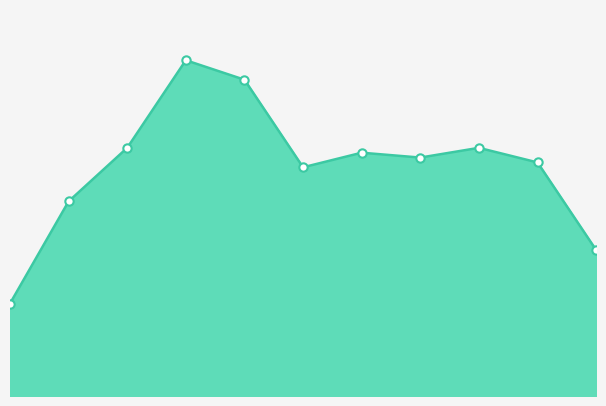

Is this an area chart (filled region under the line)?

Yes